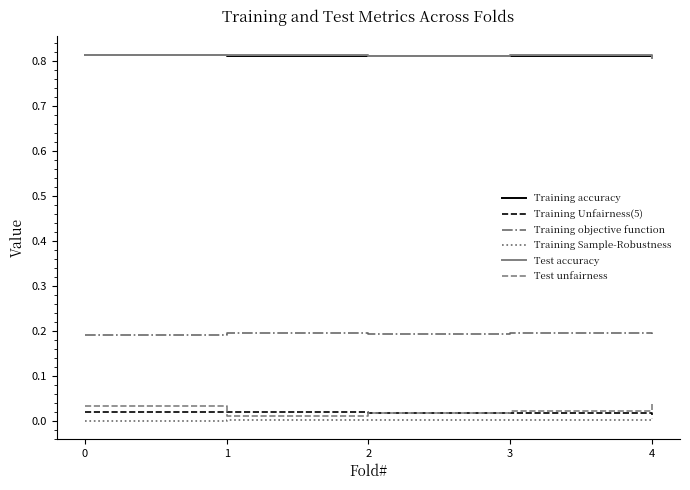

True or false: Training accuracy and Training Sample-Robustness cross at least once.

False